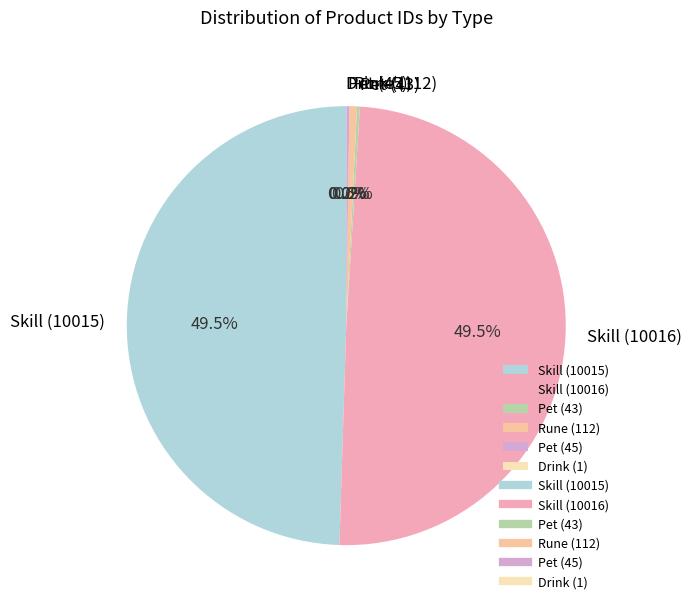

Is it true that Rune (112) is 11% of the pie?

False